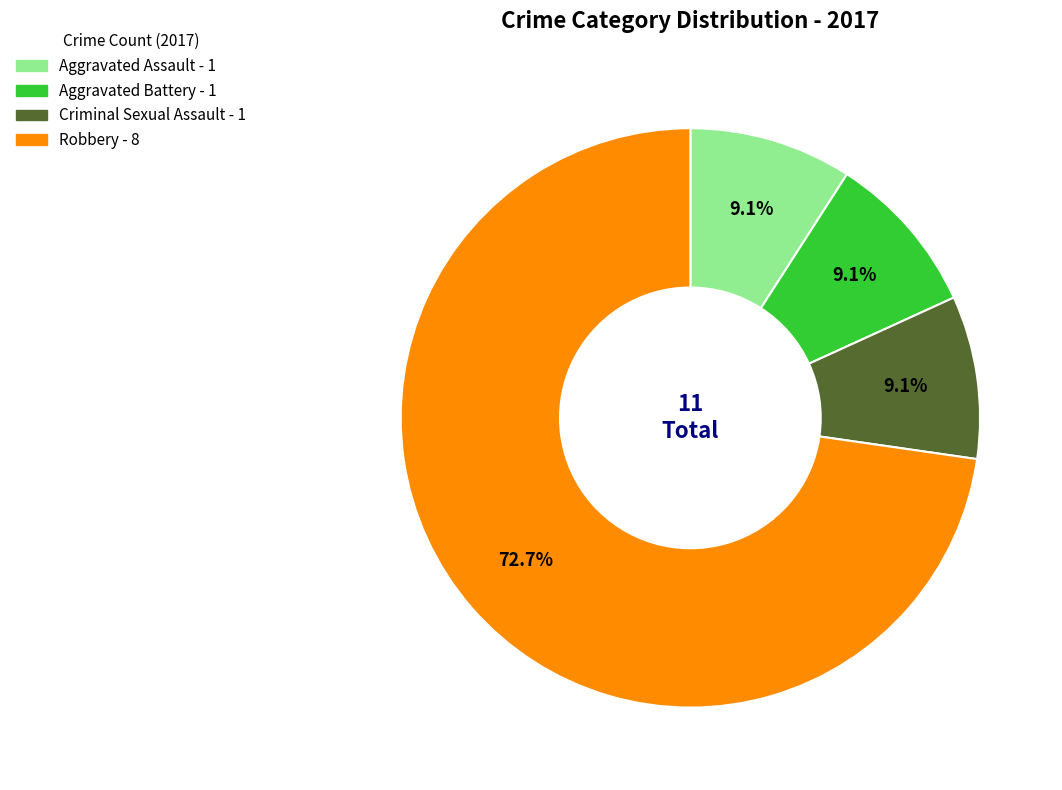

Approximately how many times larger is the value at Criminal Sexual Assault compared to Aggravated Battery?

1.0